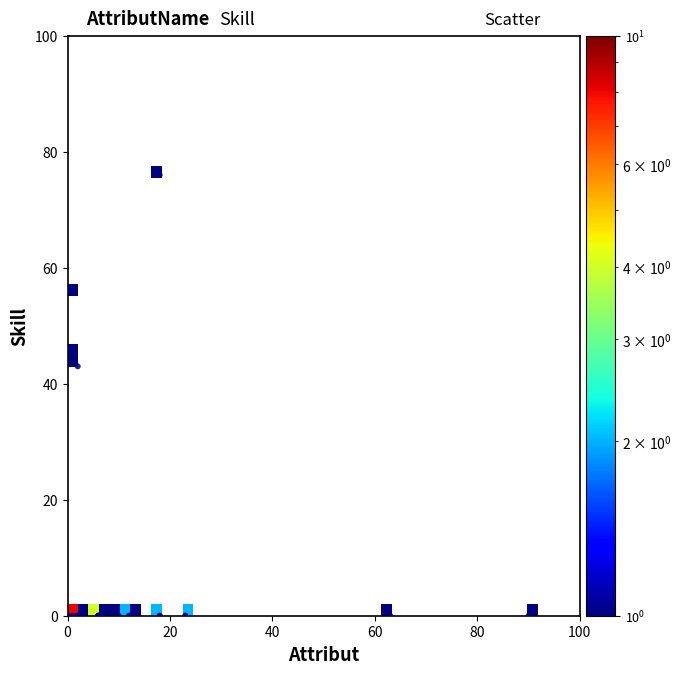

What Y value in the scatter plot is closest to 38?

43